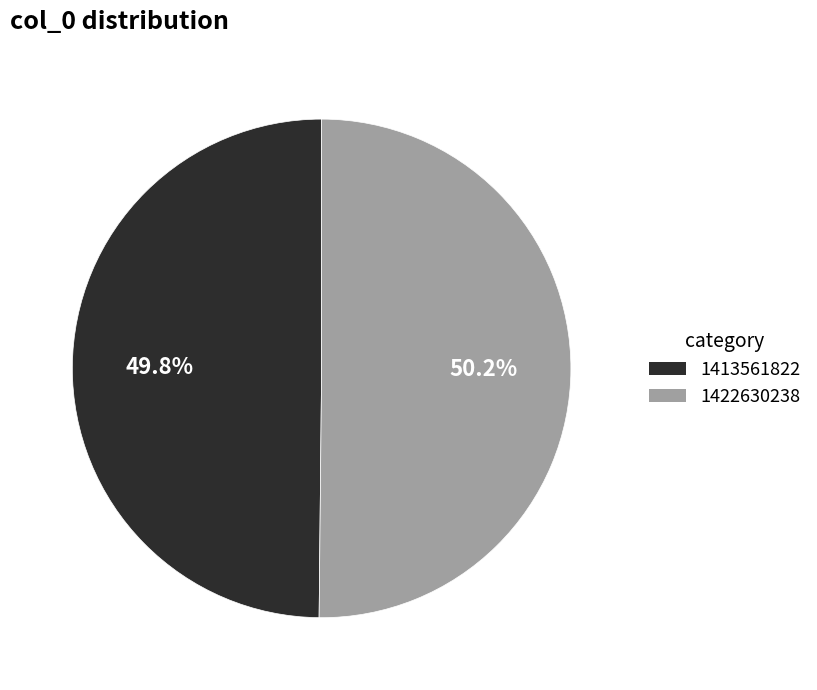

To the nearest percent, what is the average slice percentage?

50%